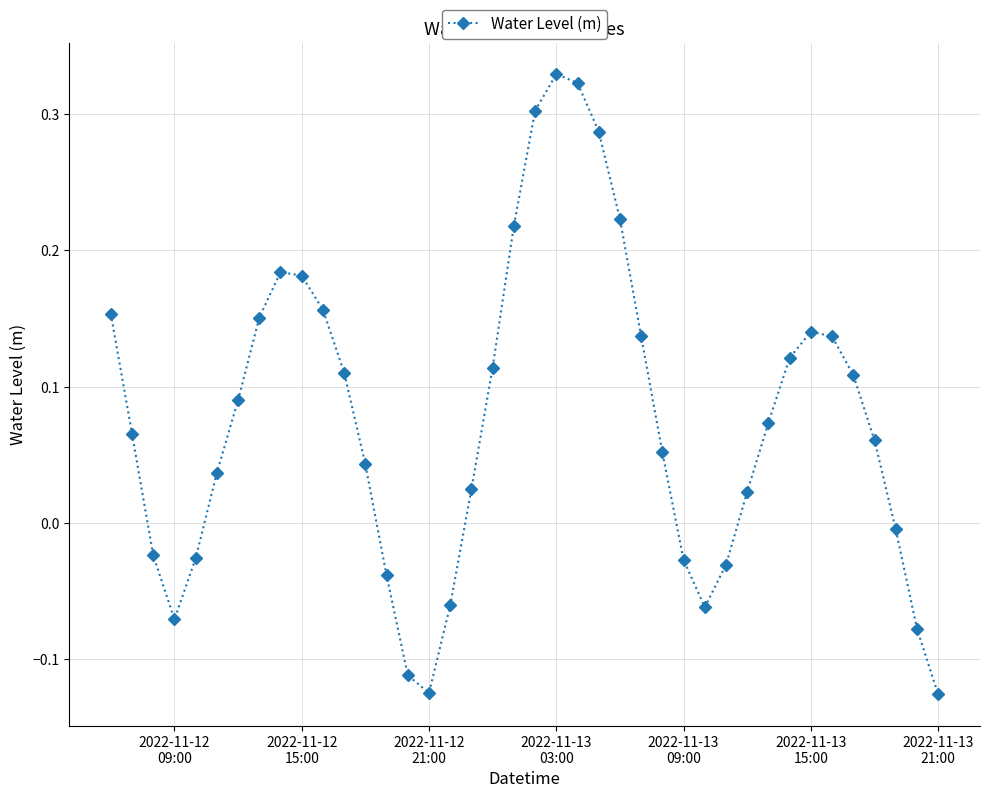

Count the number of data series in this chart.

1